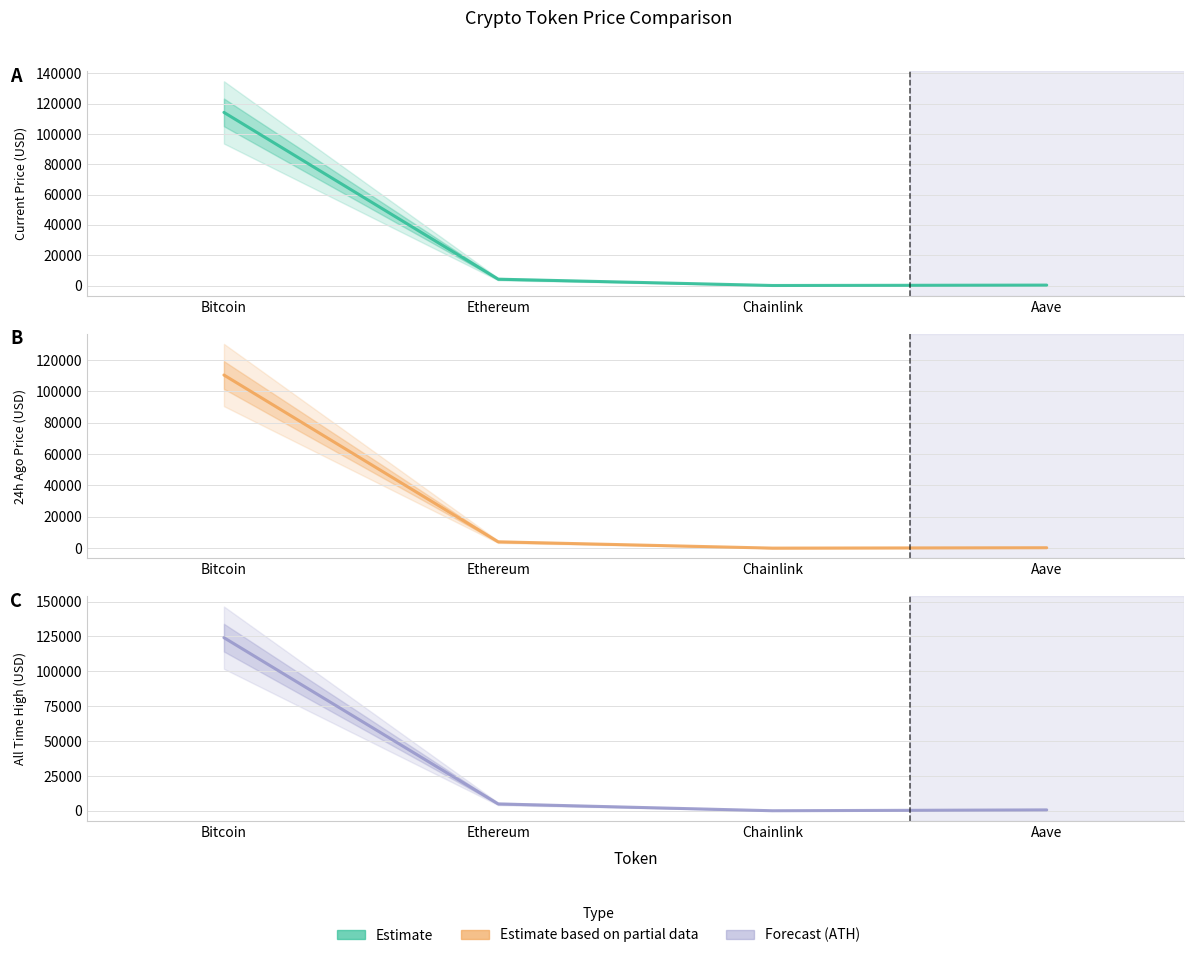

How many interior local valleys does the price24hAgo series have?

1